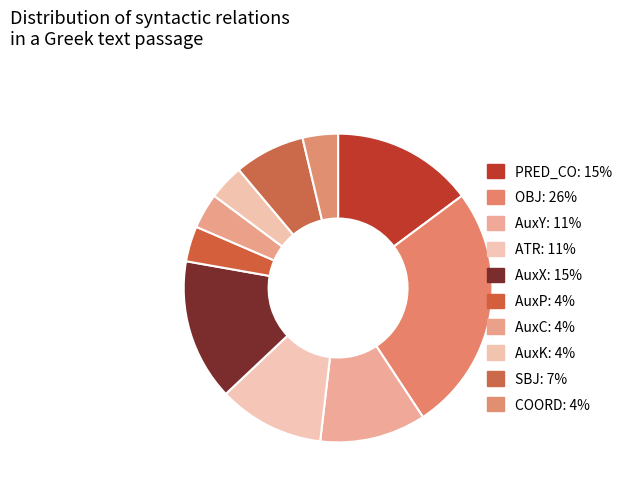

To the nearest percent, what is the difference between the largest and smallest slice percentages?

22%